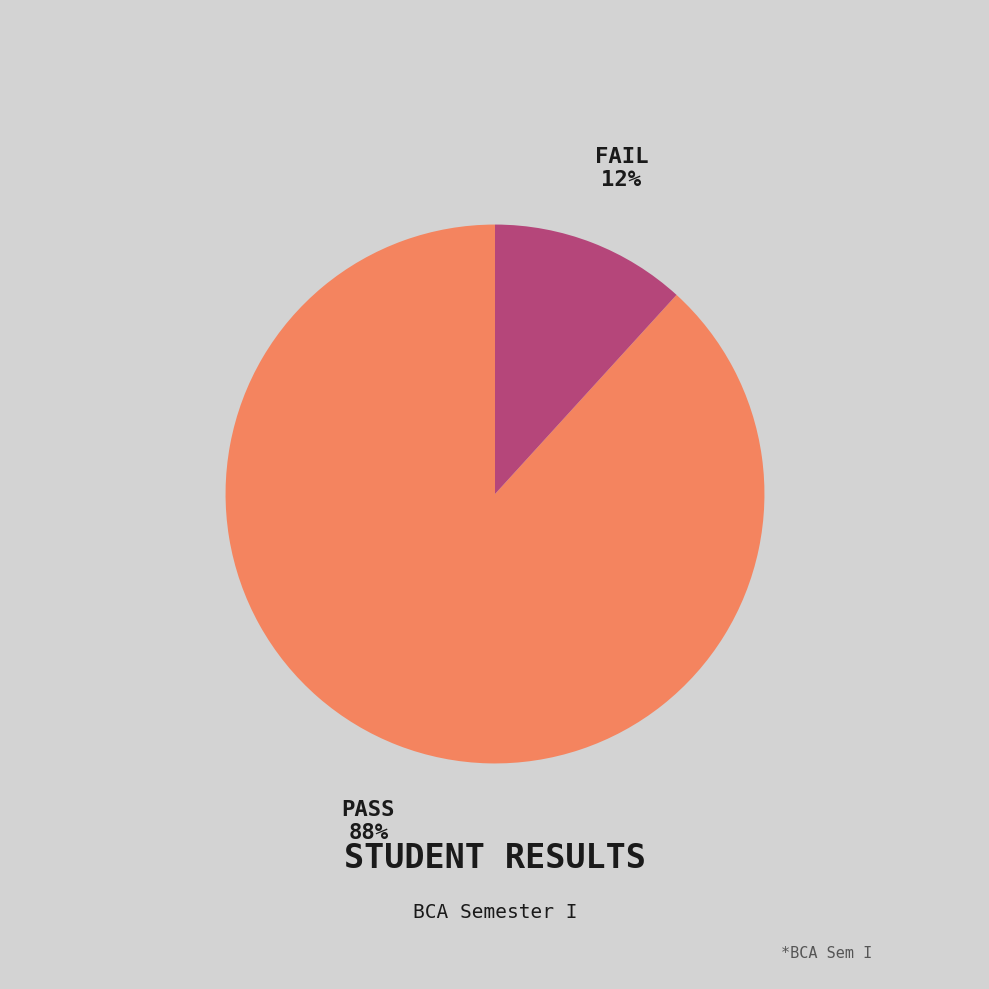

Is there a majority slice in this chart?

Yes